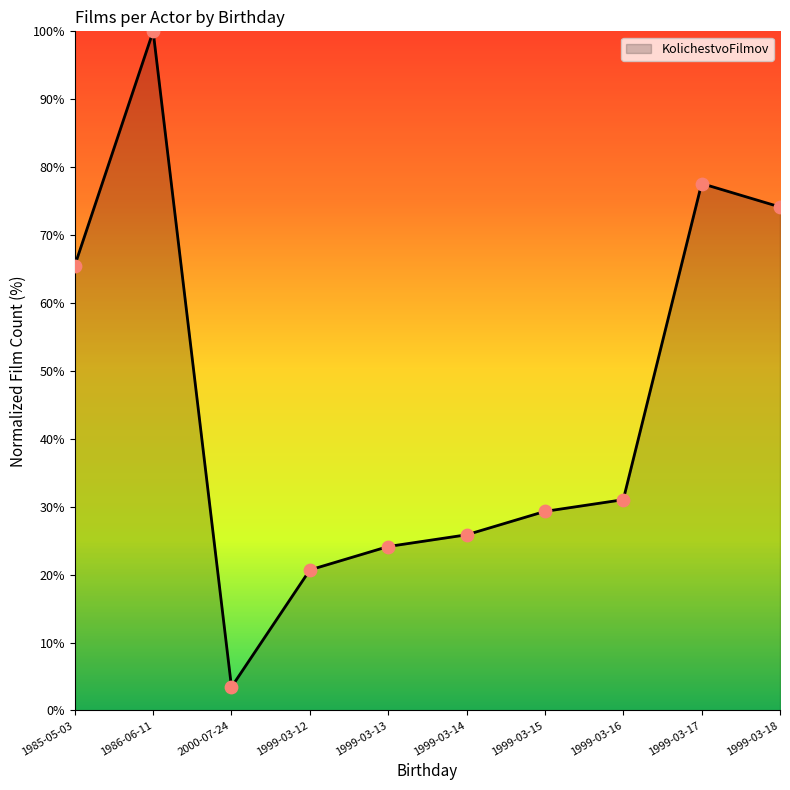

Which has a higher value, 1999-03-12 or 1999-03-16?

1999-03-16